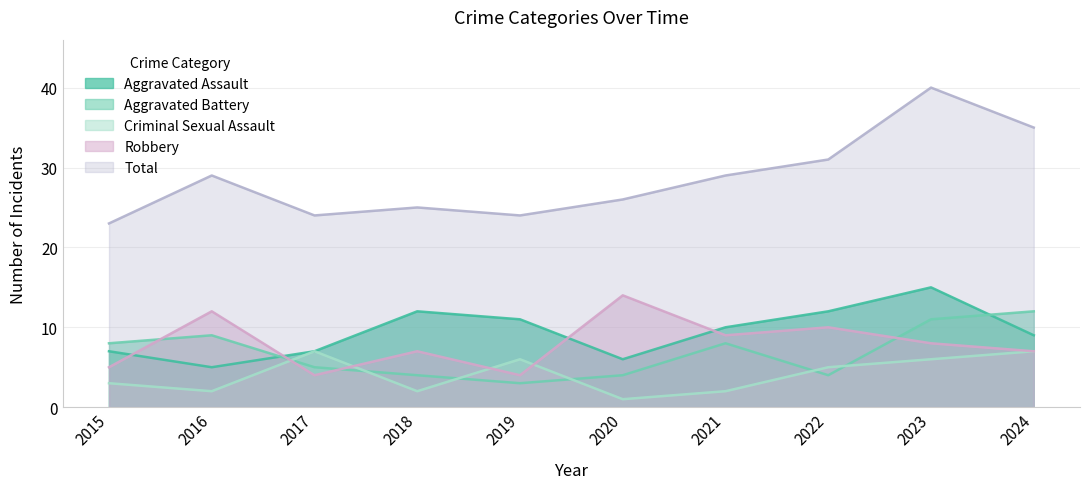

How many lines are shown in the chart?

5